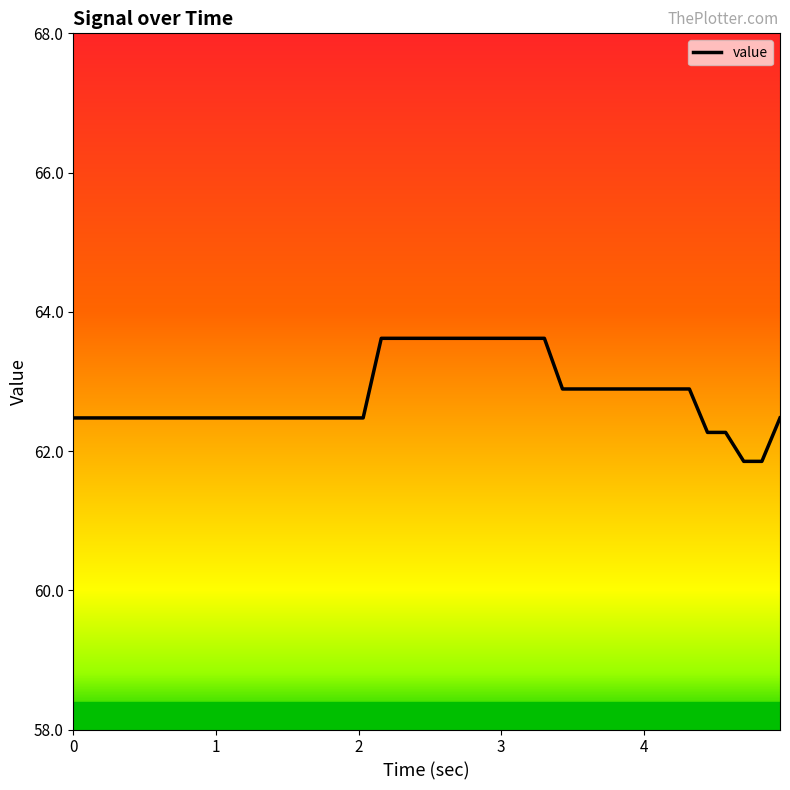

Count the number of data series in this chart.

1